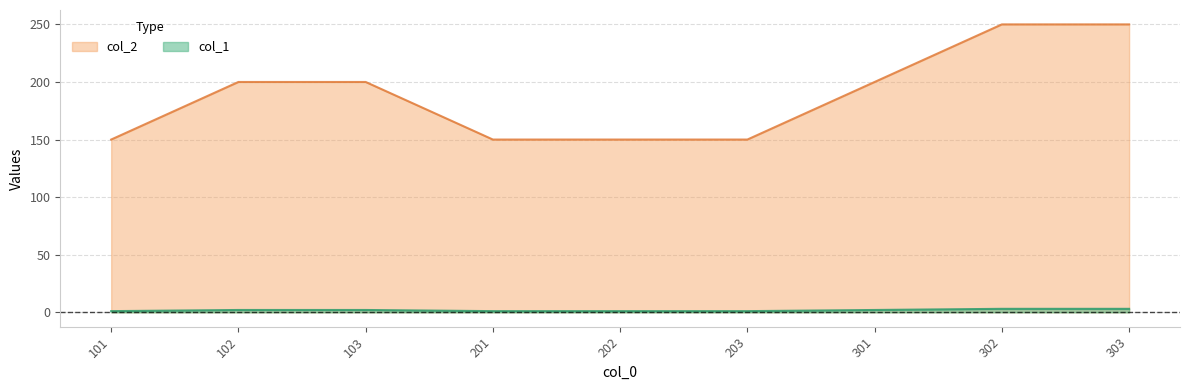

Which series has the largest total across all categories?

col_2